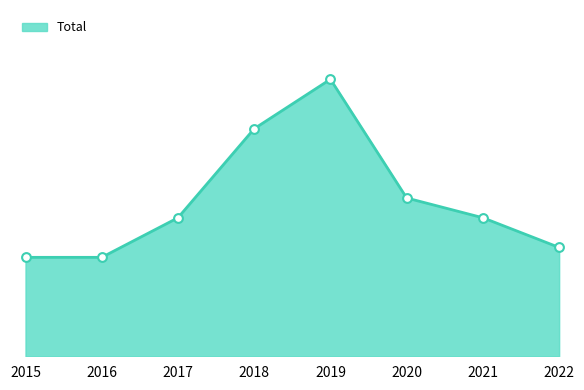

What is the change in value from 2015 to 2018?

+13